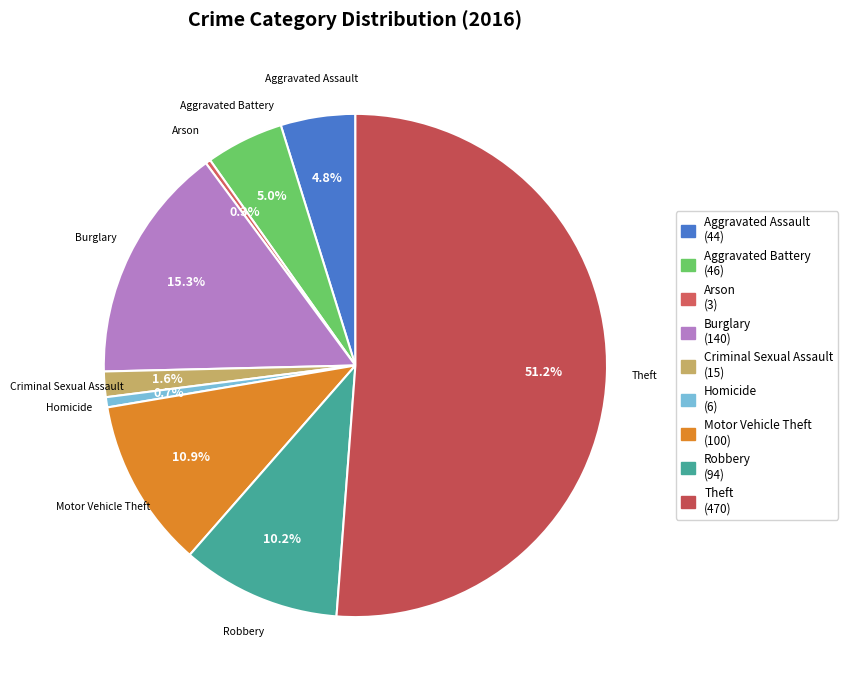

To the nearest percent, what is the difference between the largest and smallest slice percentages?

51%